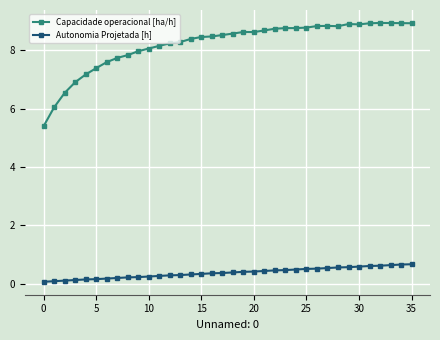

Which series has the largest range (max minus min)?

Capacidade operacional [ha/h]